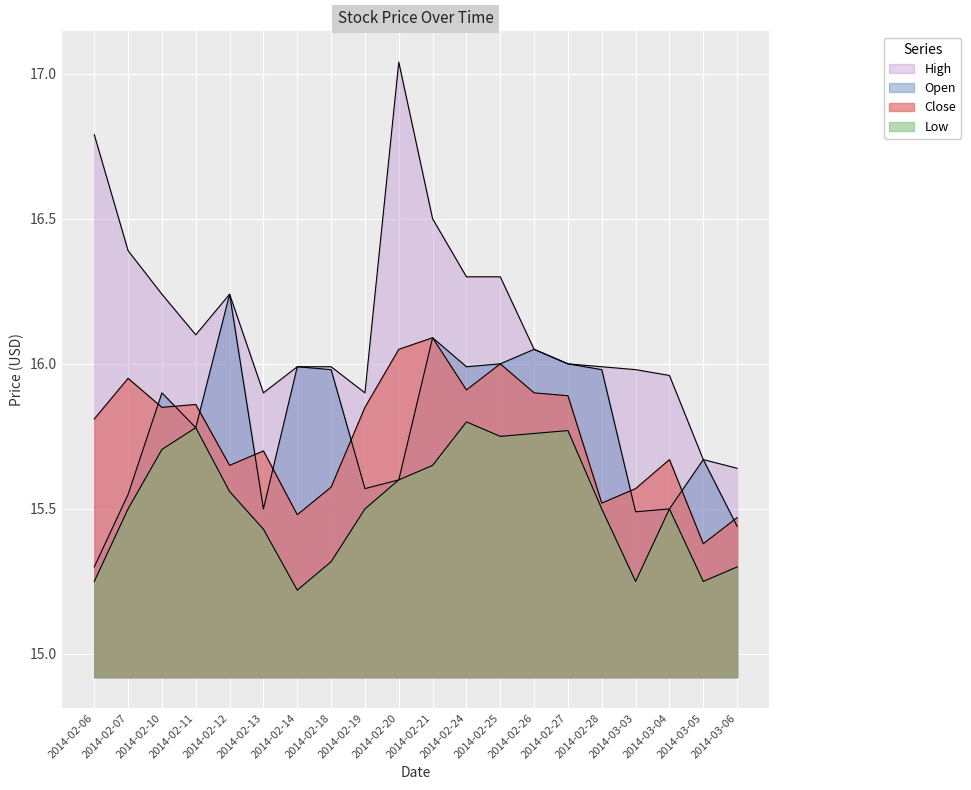

Is it true that Low equals 15.4 at 2014-02-13?

True